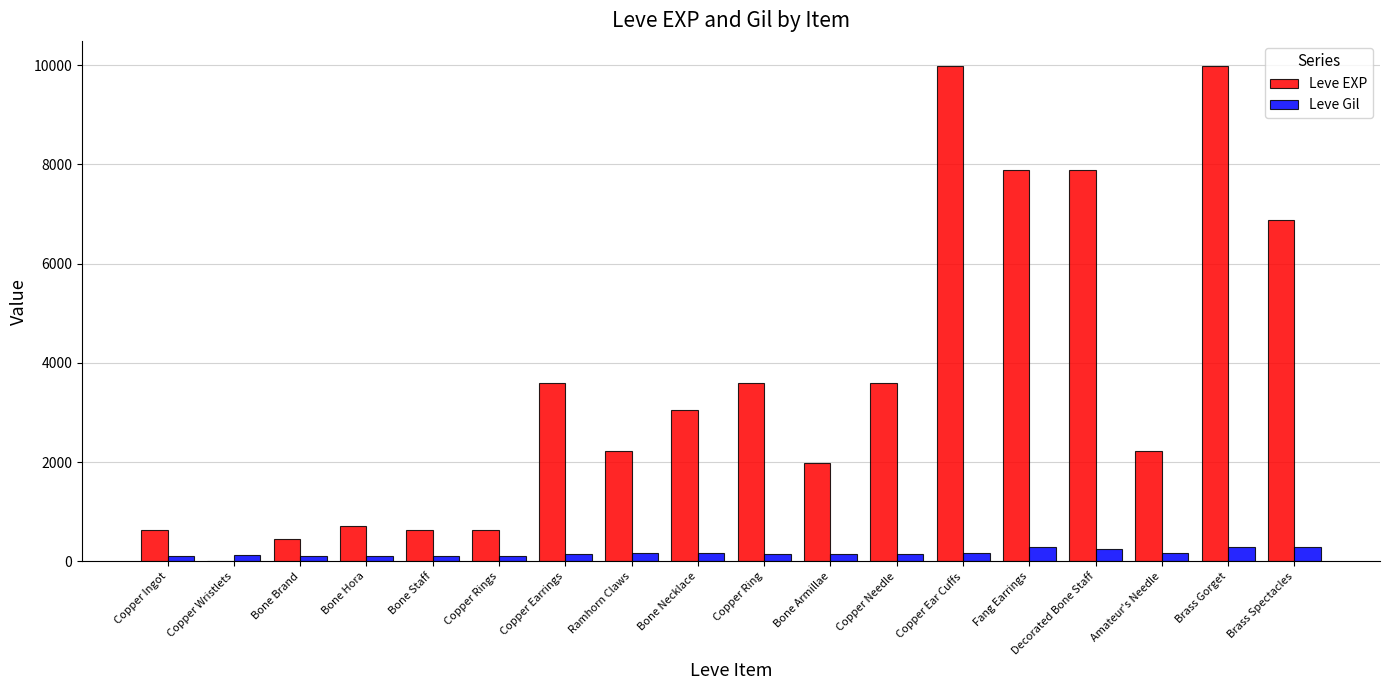

What is the sum of all Leve Gil values?

3029